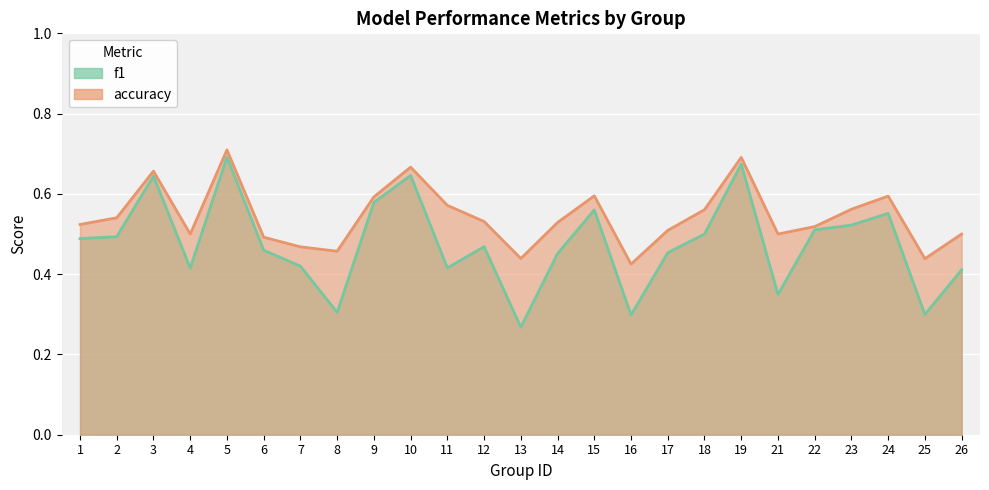

What is the value of the accuracy point at the 20th from the left?

0.5